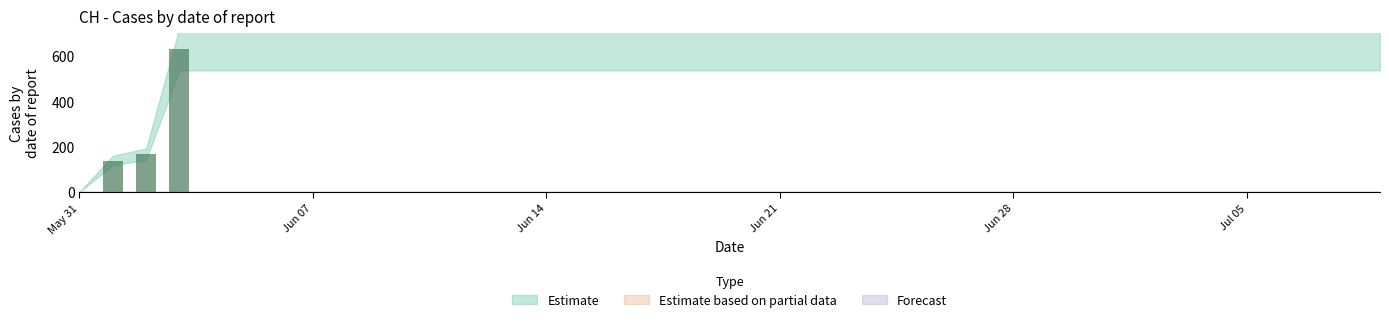

What is the difference between the maximum and minimum values in the Estimate series?

631